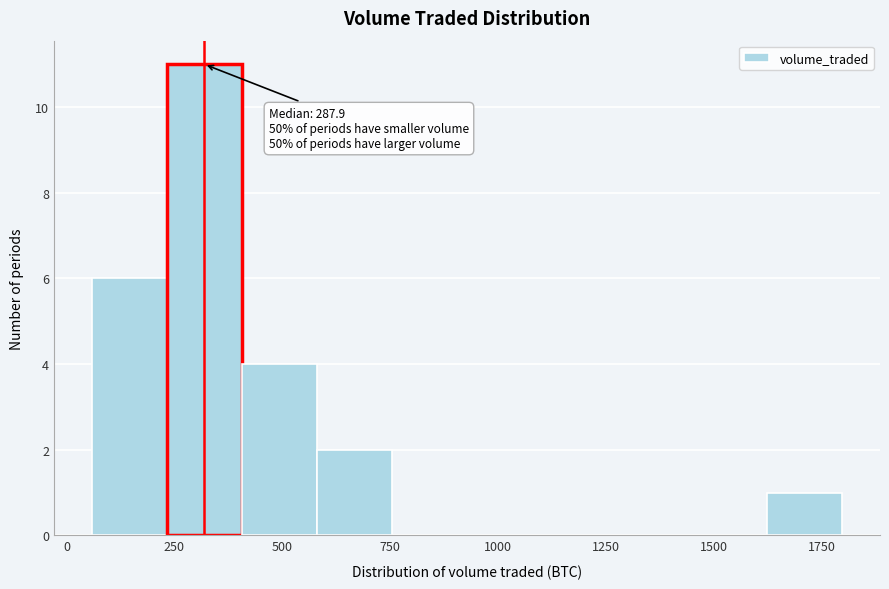

Around what value on the x-axis is the tallest bar? Give the approximate position of its centre, as read against the axis.

300